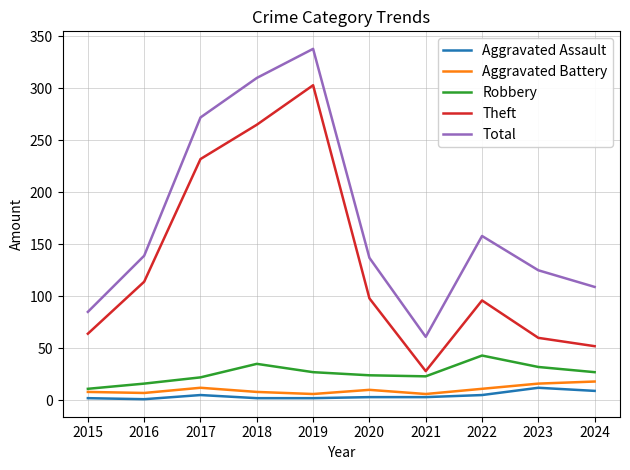

What is the difference between the highest and lowest values at 2015?

83